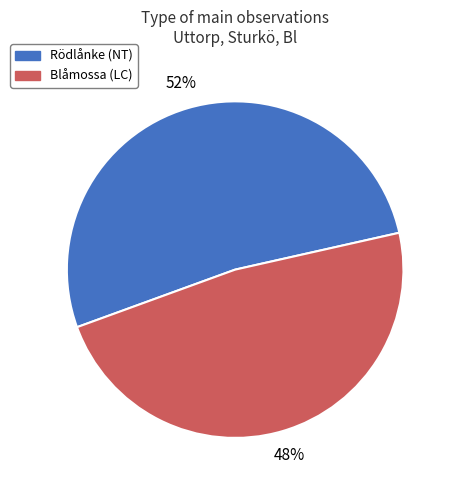

To the nearest percent, what is the average slice percentage?

50%